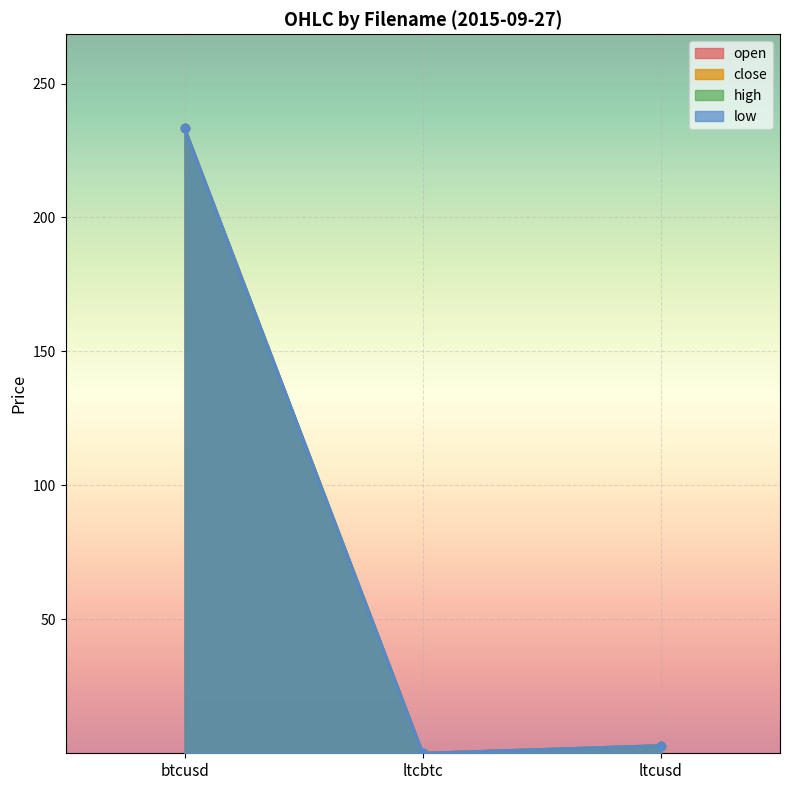

The low series shows 233.4 at btcusd. True or false?

True